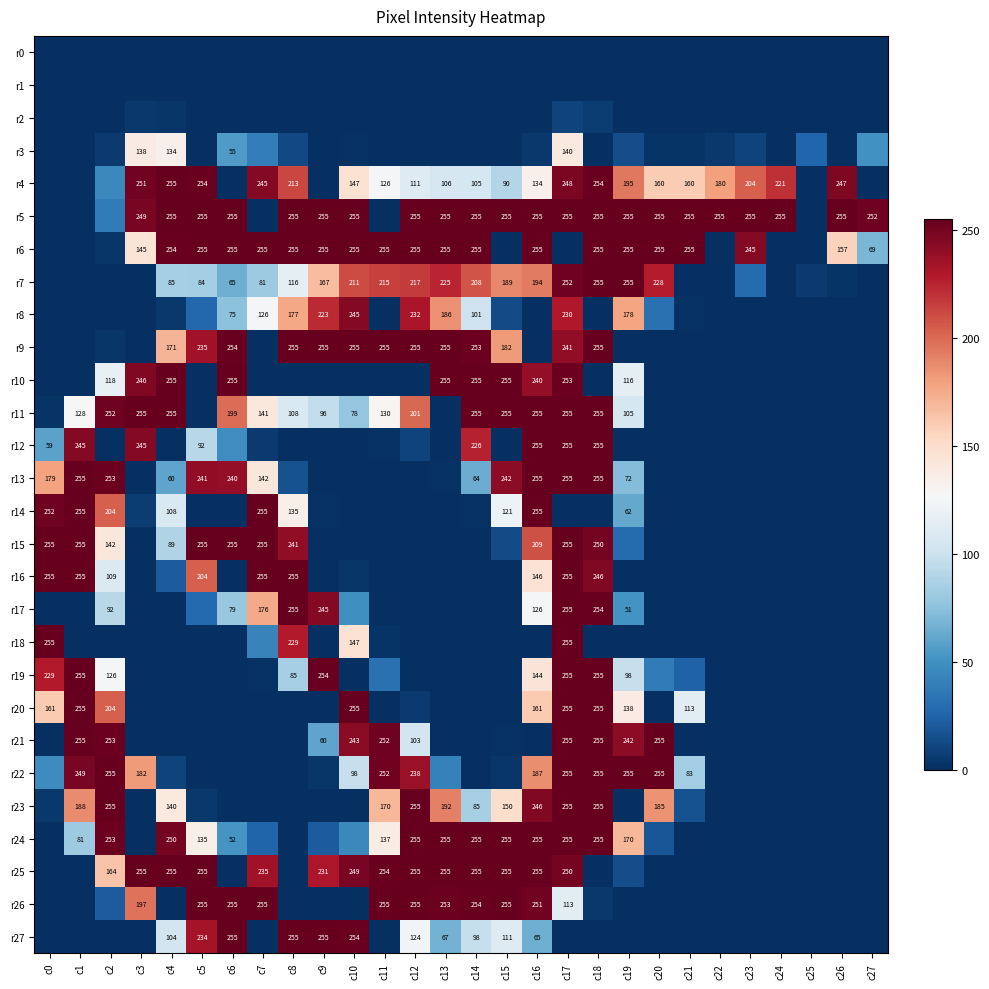

Which series has the largest total across all categories?

r5